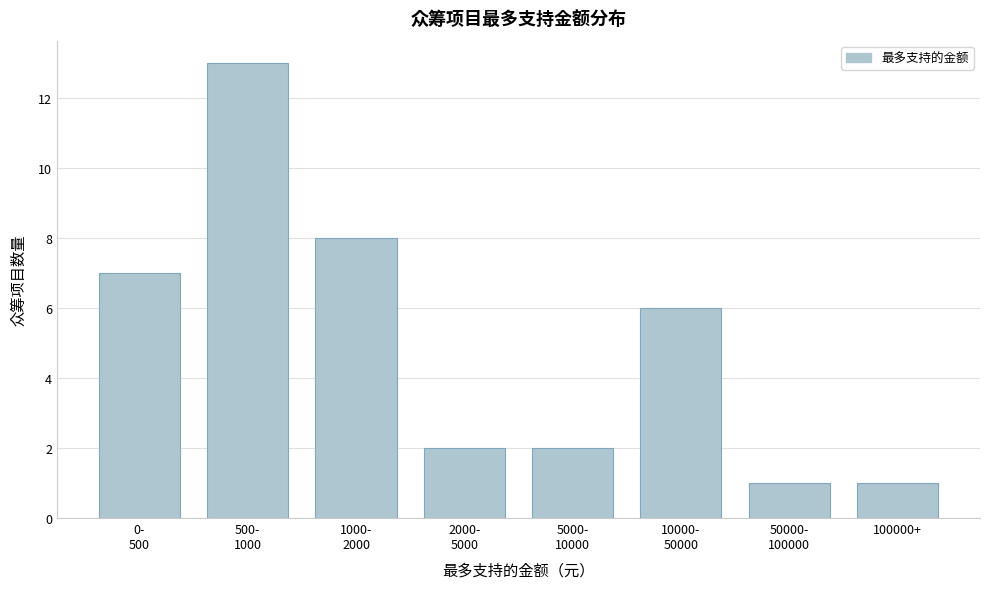

Reading right to left, list all the values displayed in this chart.

1	1	6	2	2	8	13	7